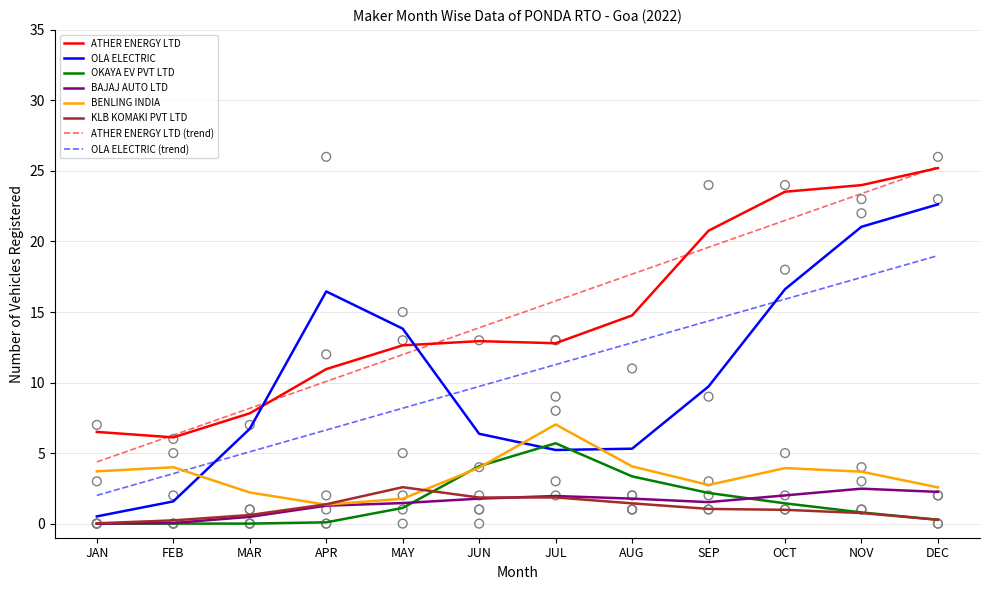

Which series has the widest spread of Y values?

OLA ELECTRIC